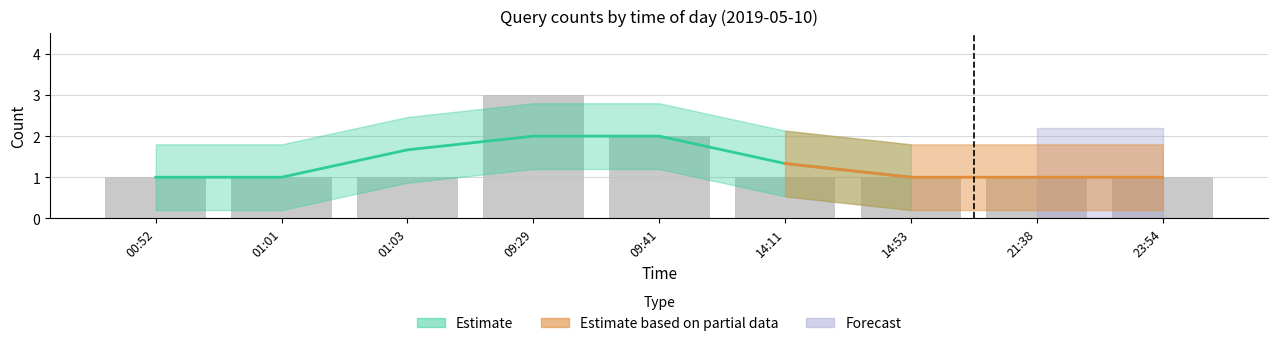

Count the values in the range 1 to 2.

8